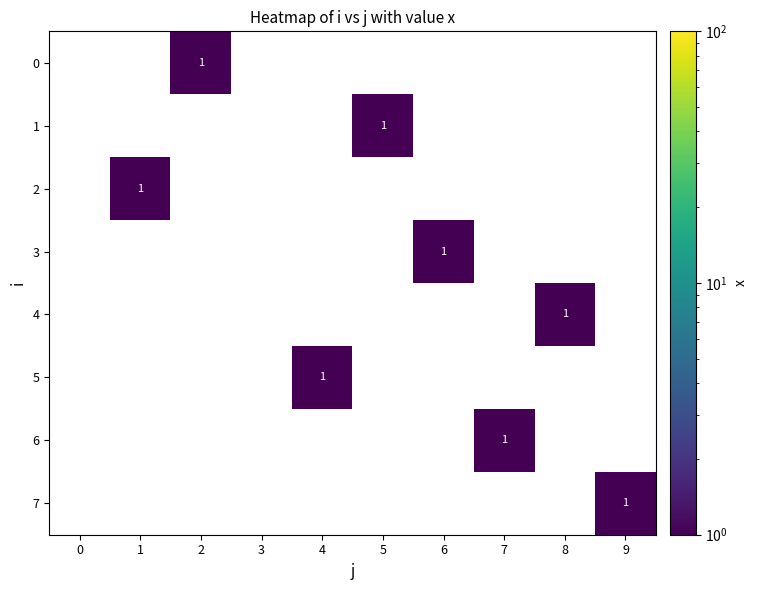

List the series in order of their peak value, lowest first.

0, 1, 2, 3, 4, 5, 6, 7